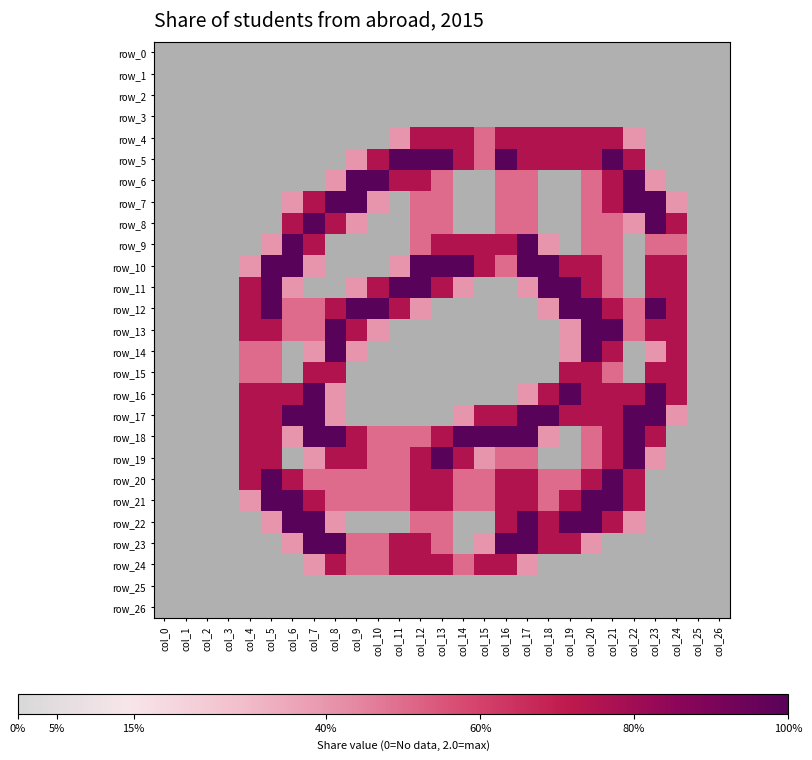

Where is row_16 nearest to the value 1?

col_8